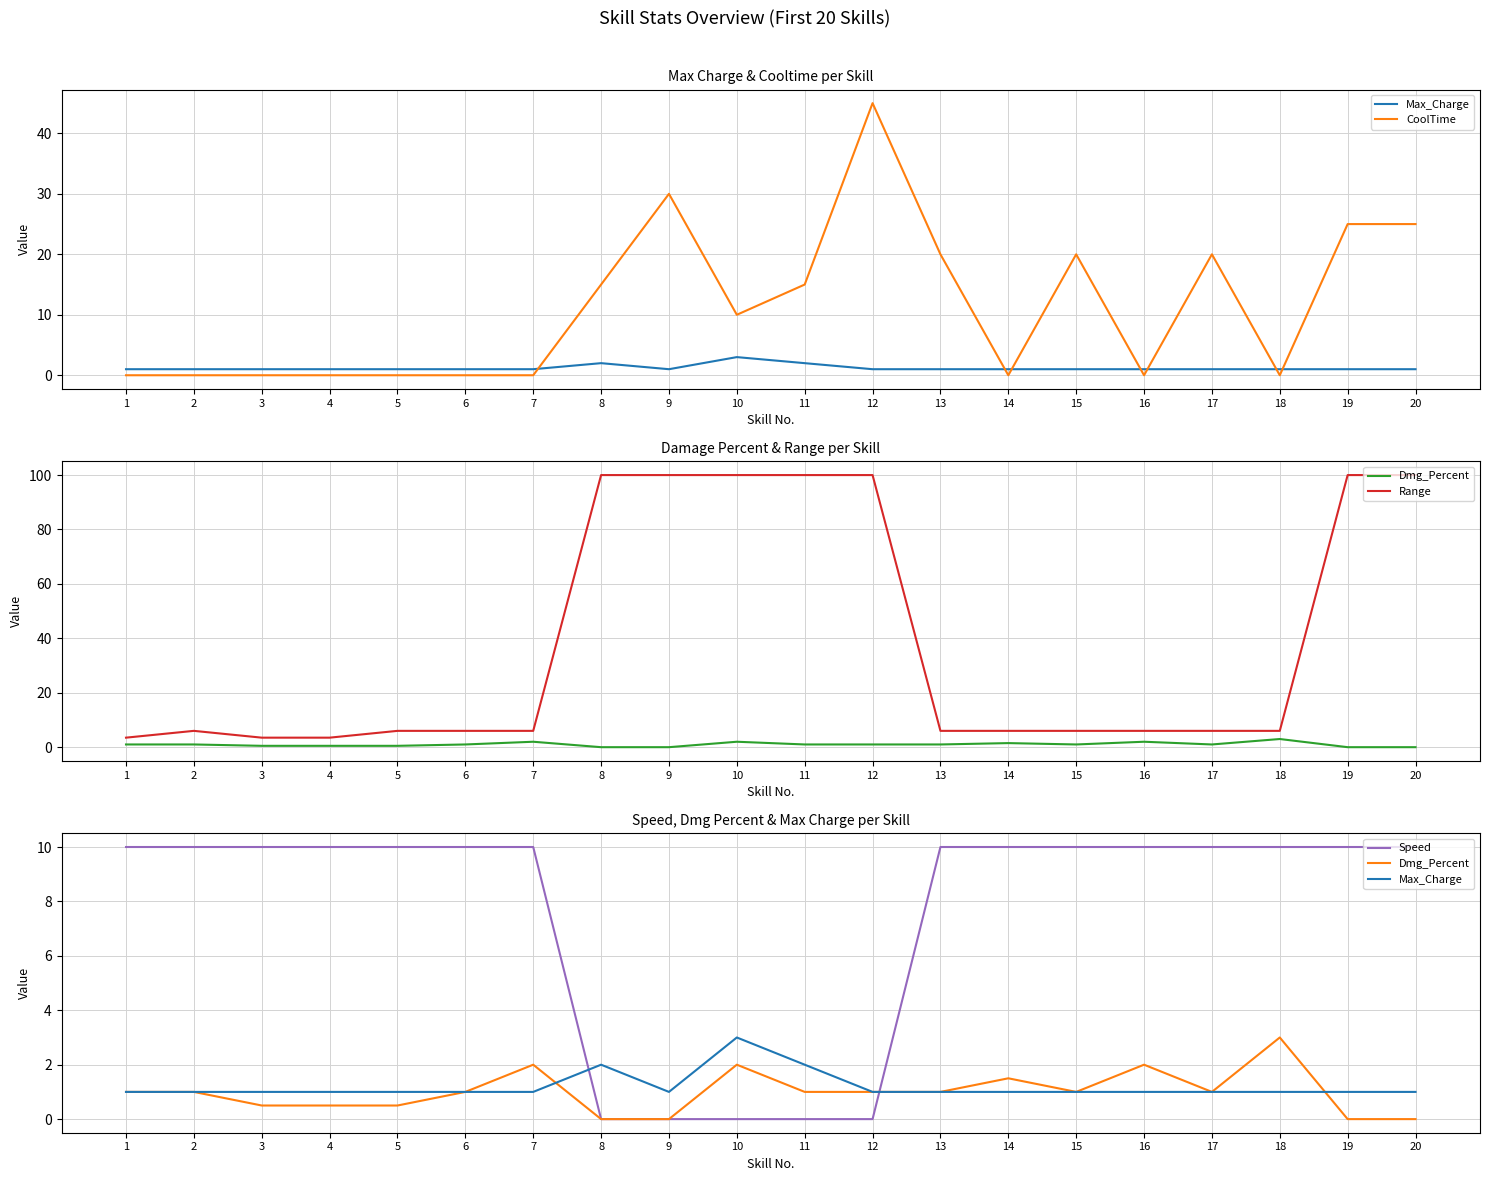

Which series has the largest range (max minus min)?

Range